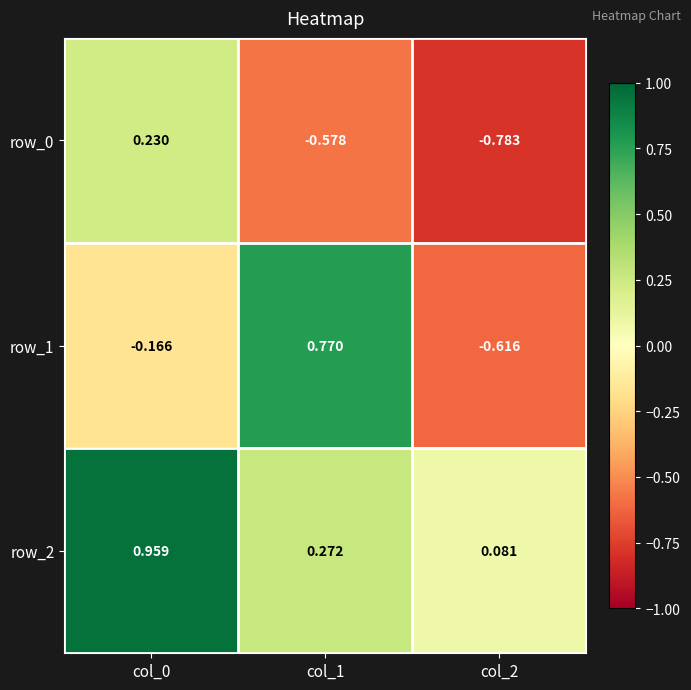

Rank the series by their maximum value, from highest to lowest.

row_2, row_1, row_0